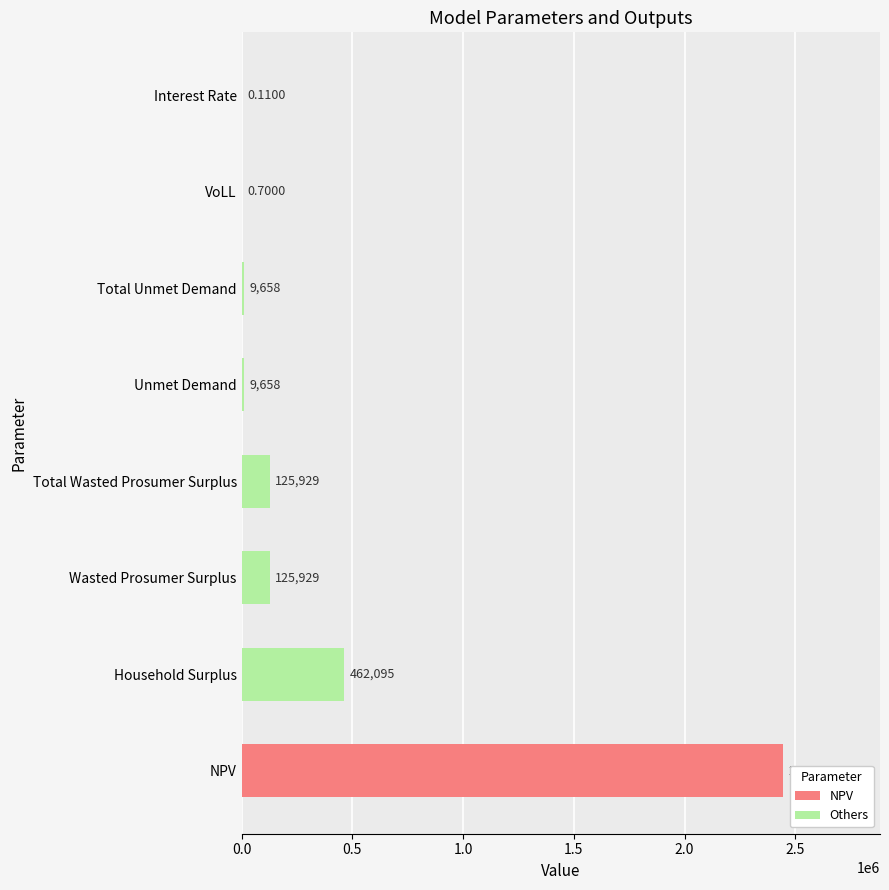

Approximately how many times larger is the value at Total Wasted Prosumer Surplus compared to Wasted Prosumer Surplus?

1.0